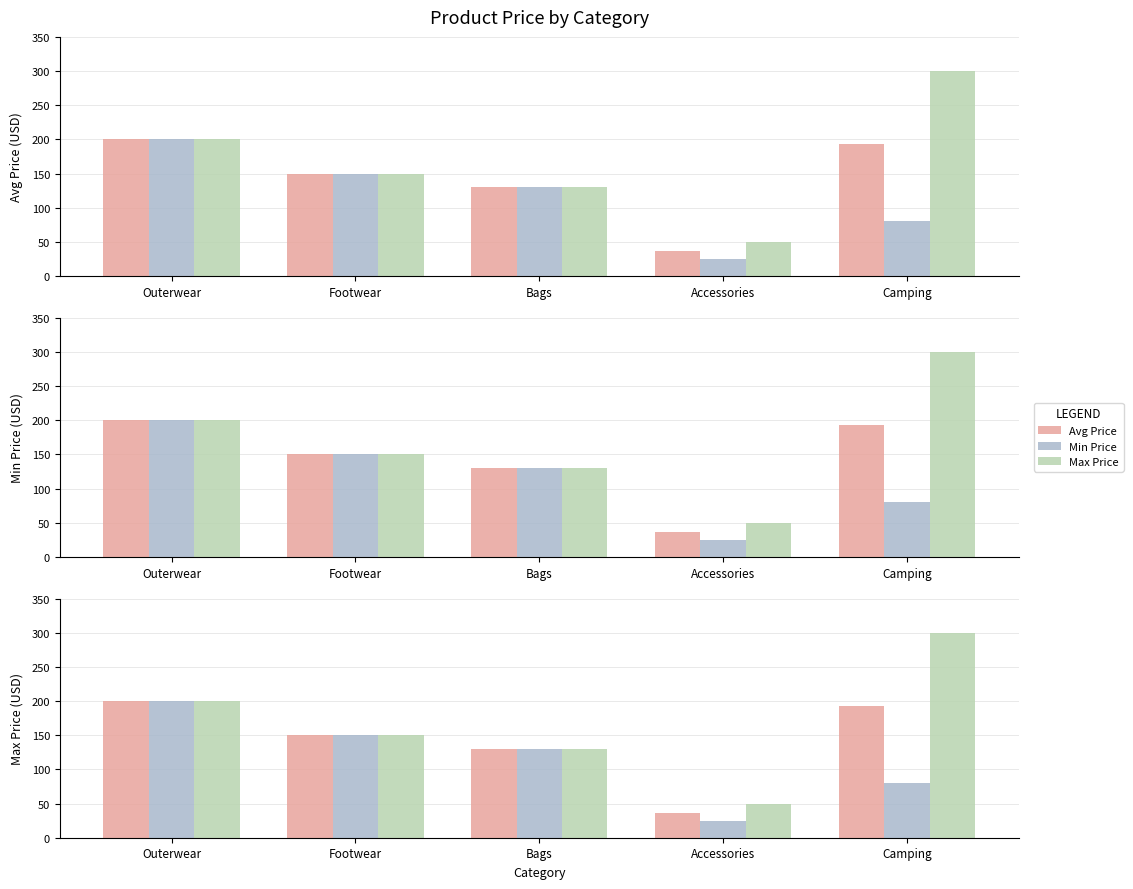

What is the label of the 2nd bar from the right?

Accessories